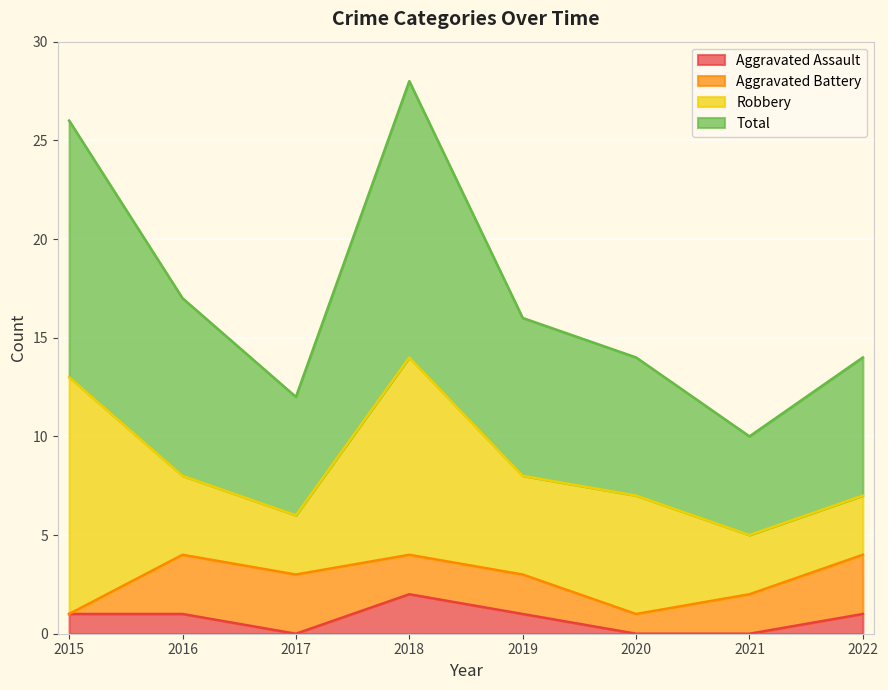

Which series has the largest total across all categories?

Total